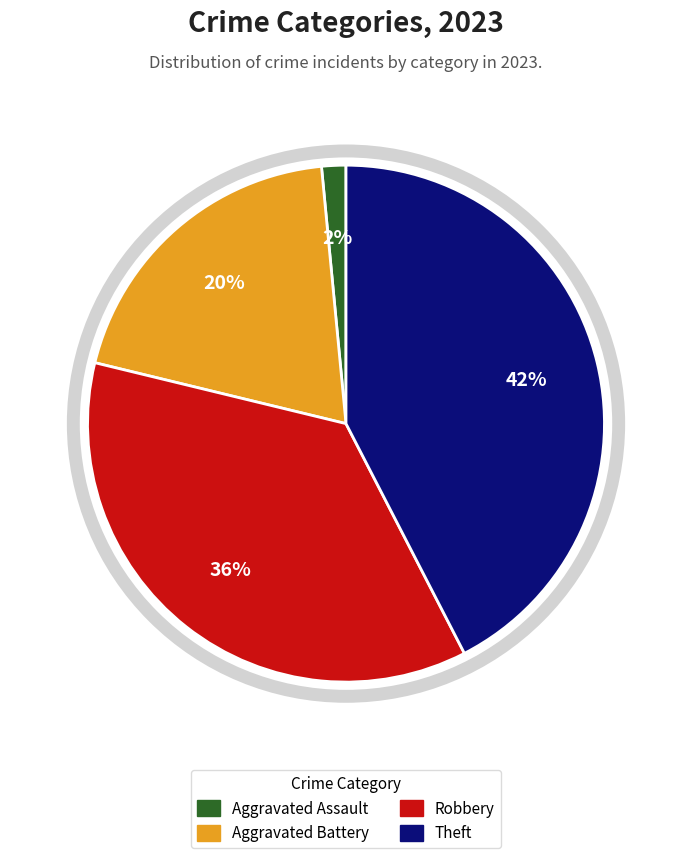

The Aggravated Assault slice represents 2% of the pie. True or false?

True